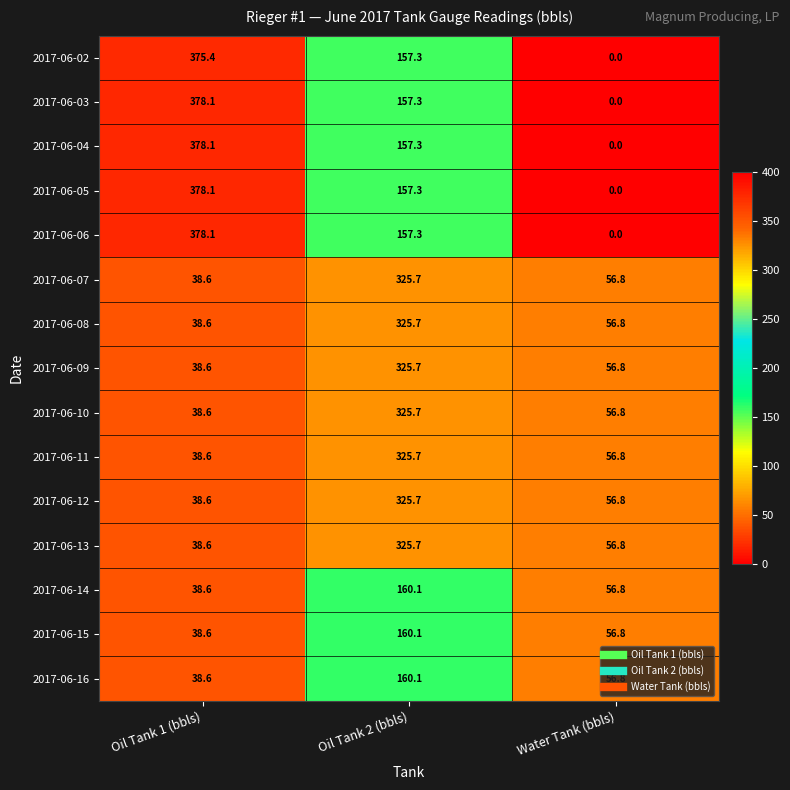

What is the greatest value displayed?

378.1